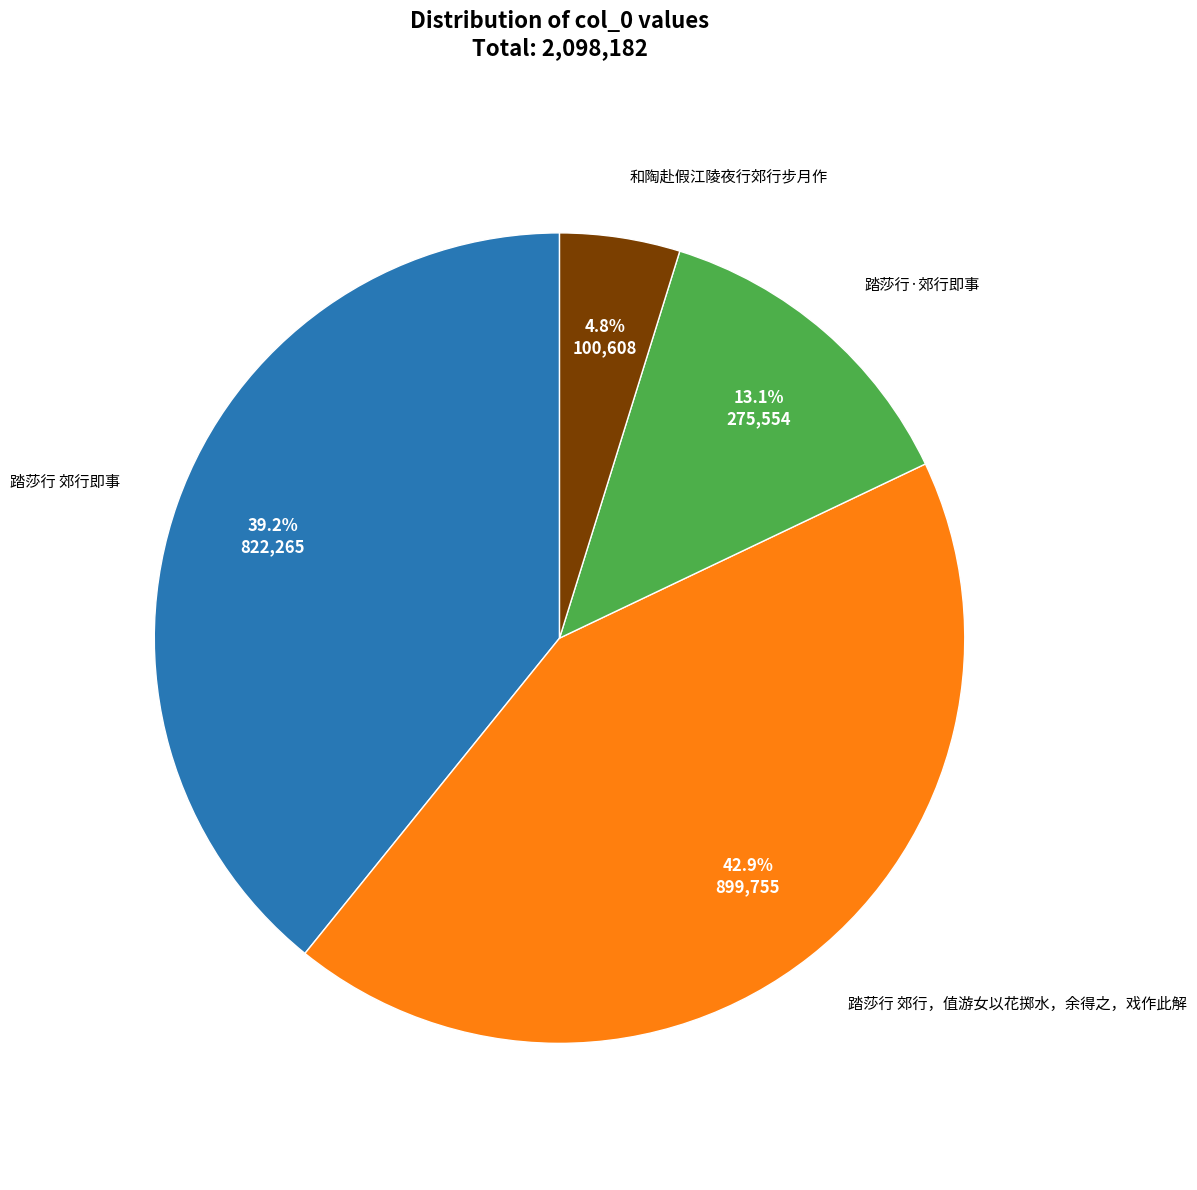

Is there any slice that represents more than half of the pie?

No